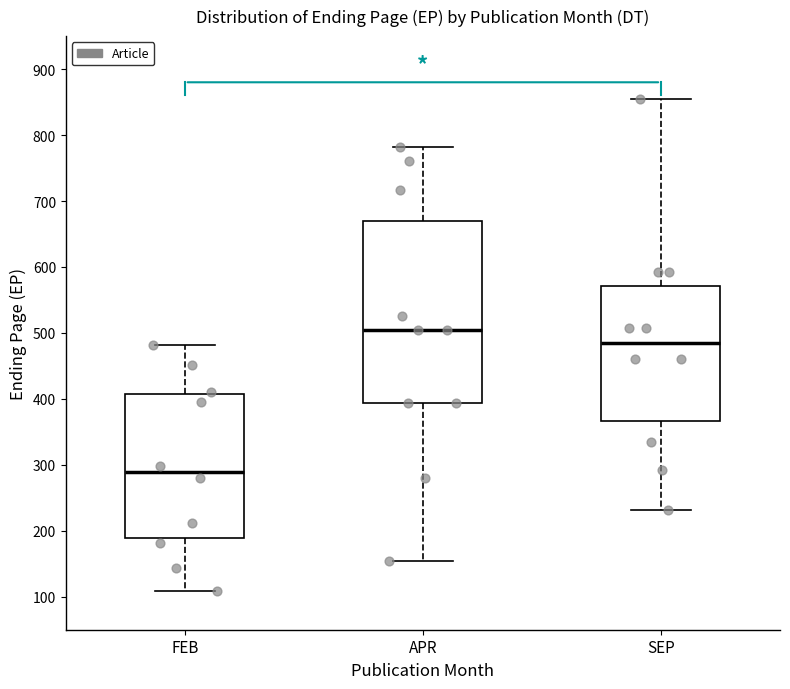

Where is the lower edge of the box for FEB on the y-axis? The values are not printed on the chart, so give them approximately, as read against the axis.

190